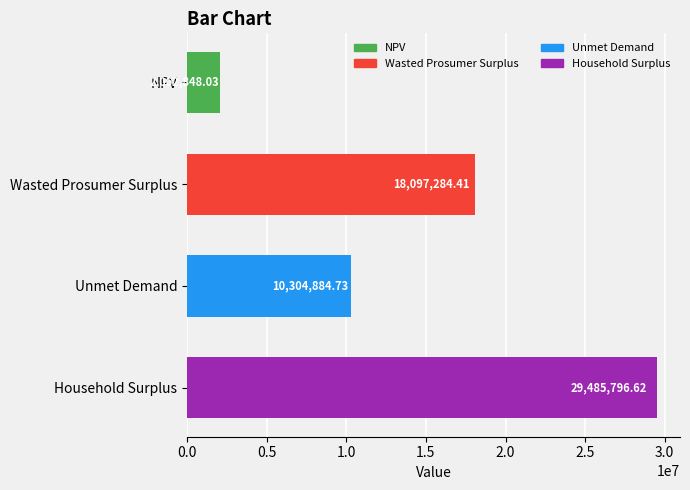

How many bars are there in total?

4